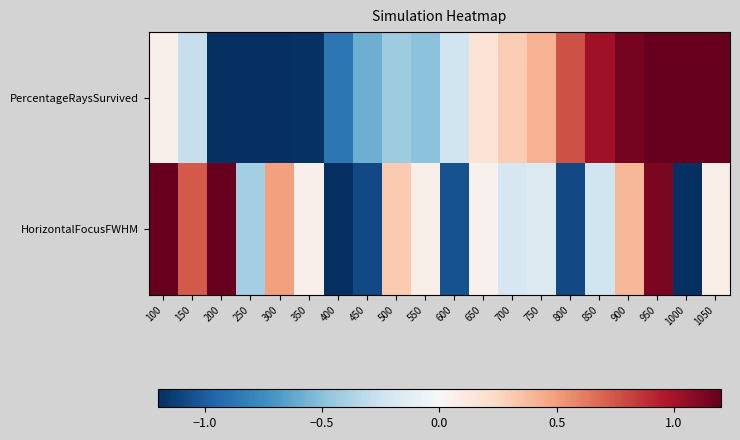

At which category is the sum across all series the highest?

950